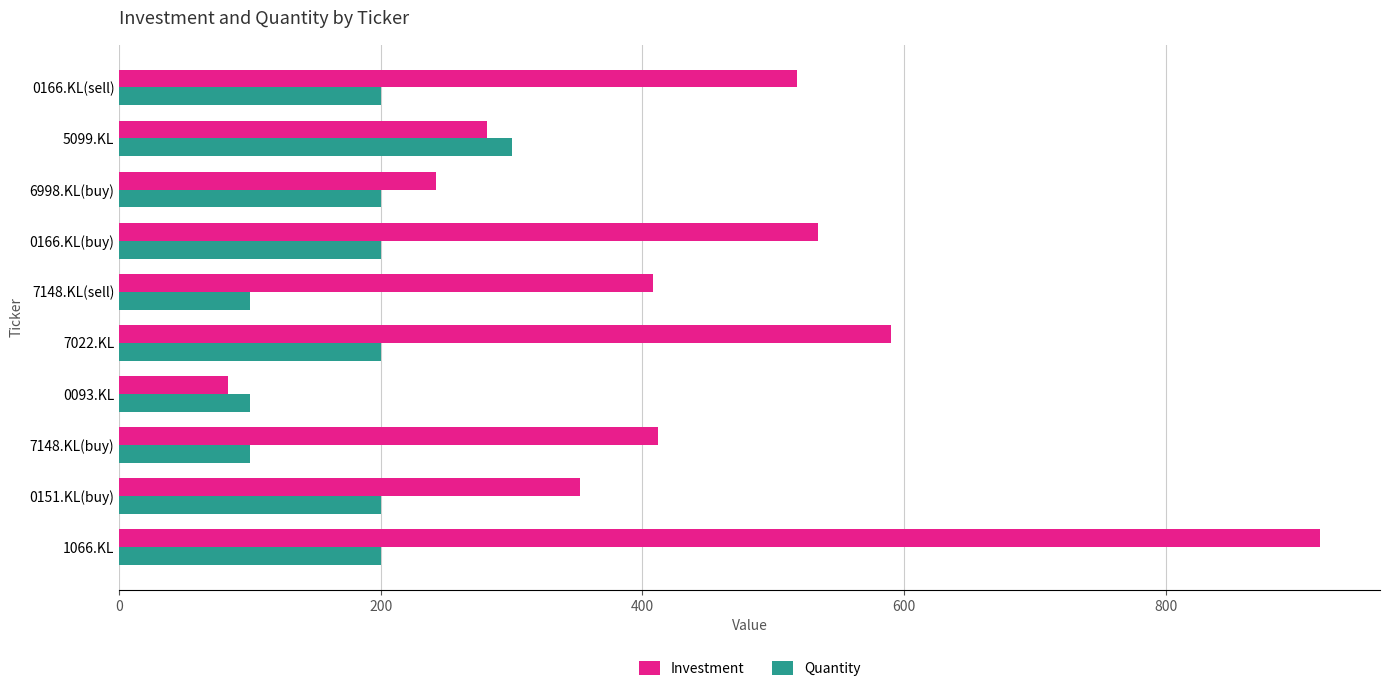

Is it true that Quantity equals 171 at 7148.KL(buy)?

False